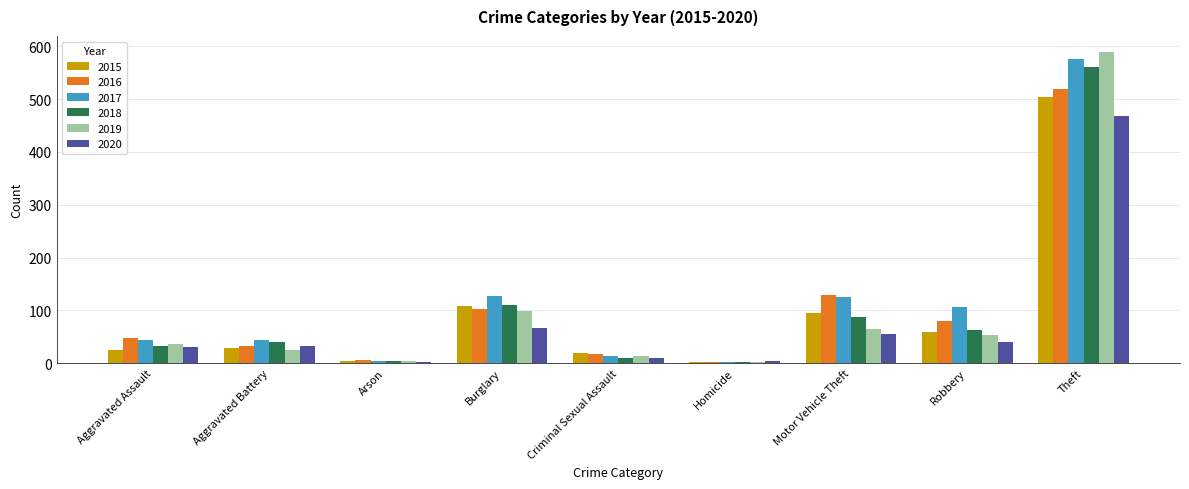

What is the difference between the maximum and second lowest values in the 2020 series?

464